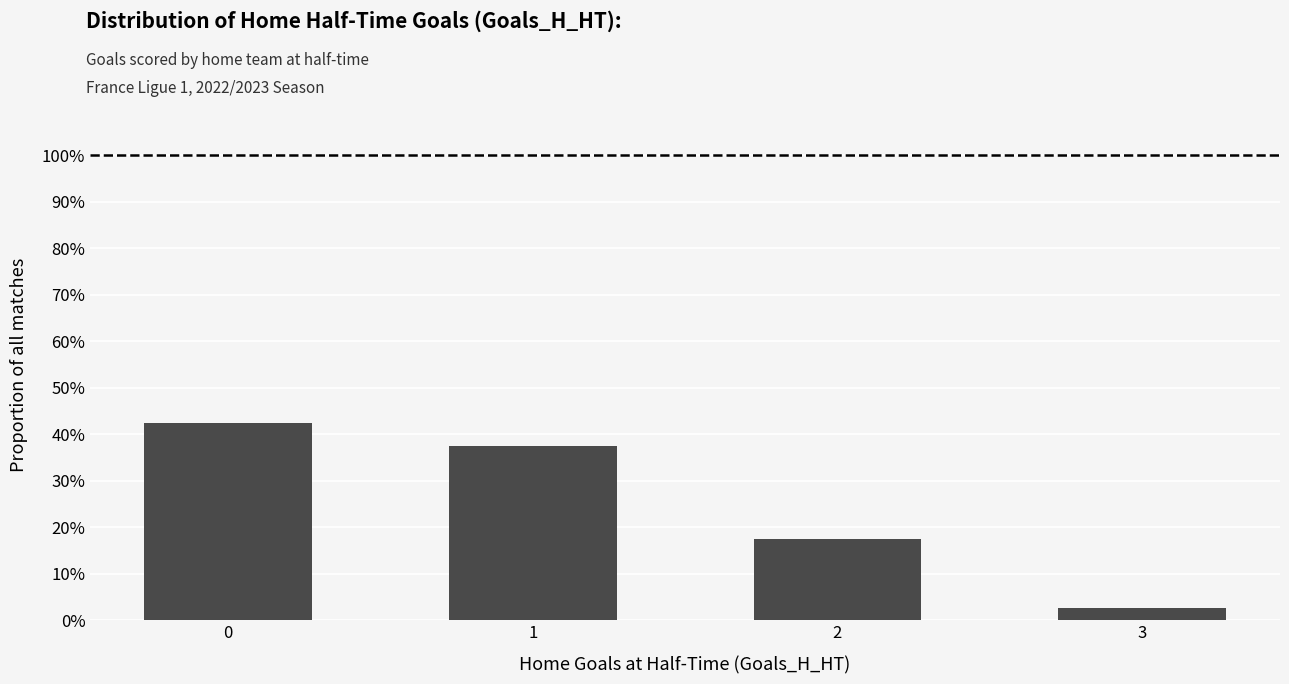

The value at 2 is 17.5. True or false?

True